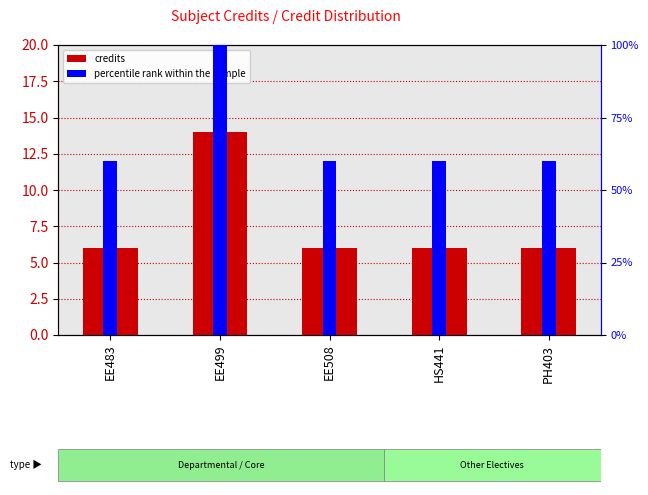

Which series changed the most between EE508 and HS441?

credits